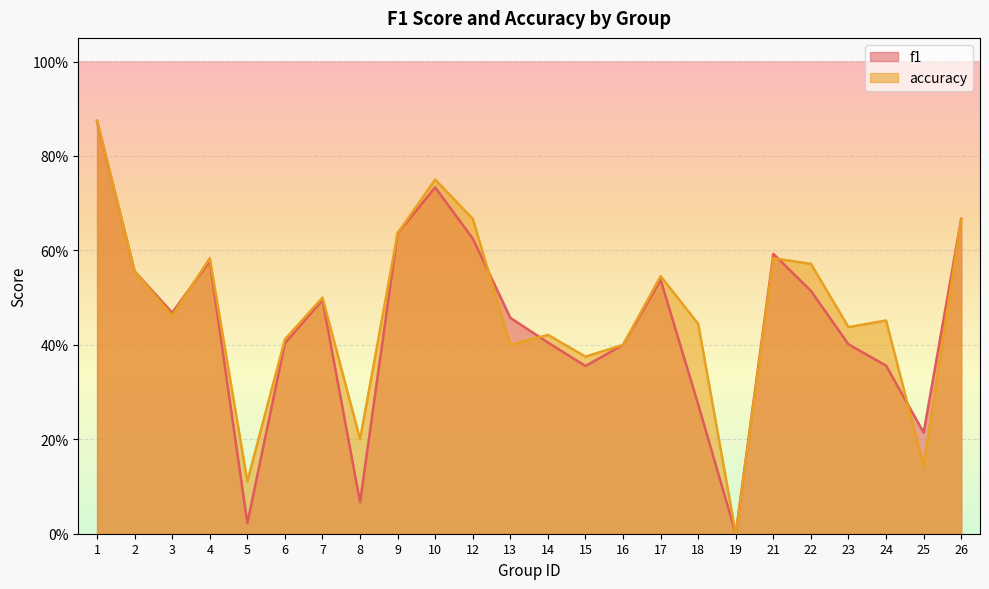

At which category is the sum across all series the highest?

1